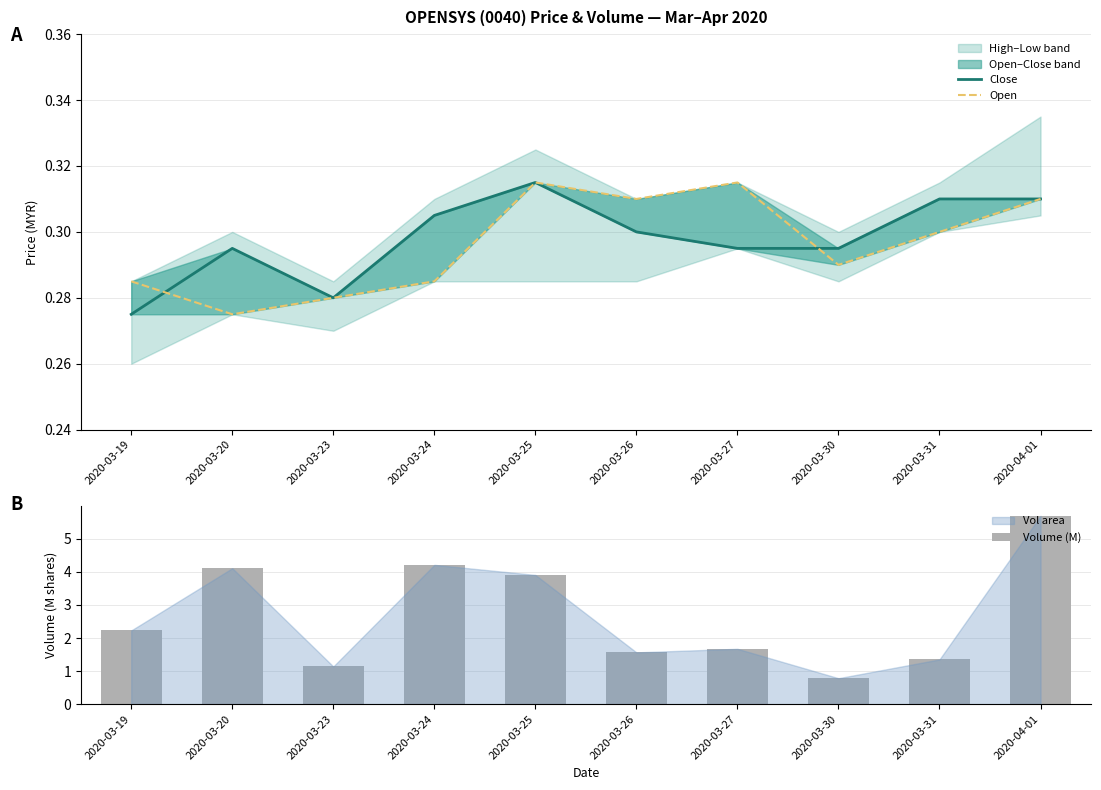

Between 2020-03-23 and 2020-03-31, which is larger?

2020-03-31